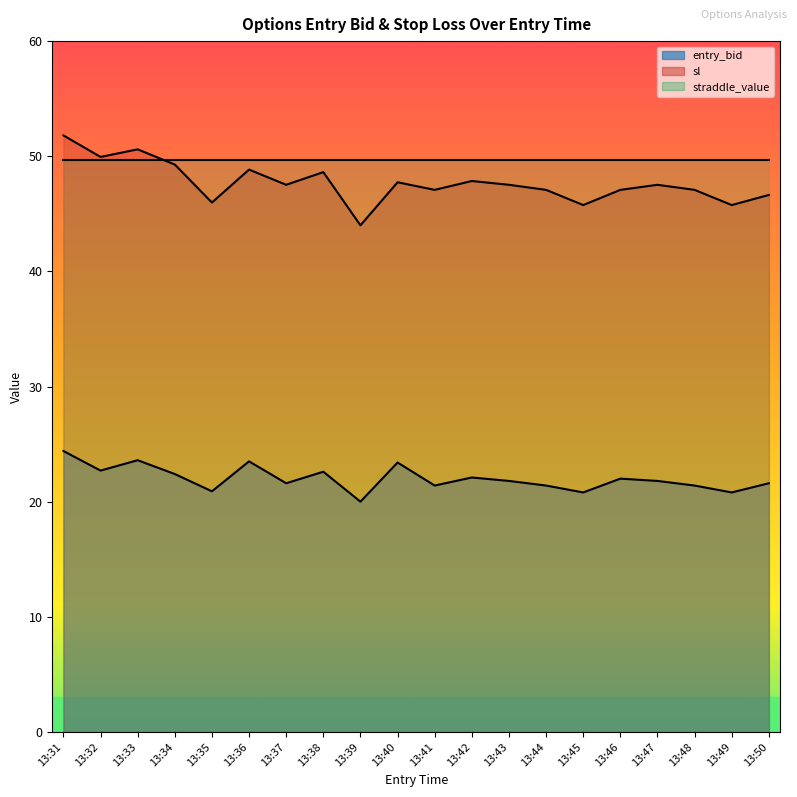

True or false: sl and entry_bid cross at least once.

False